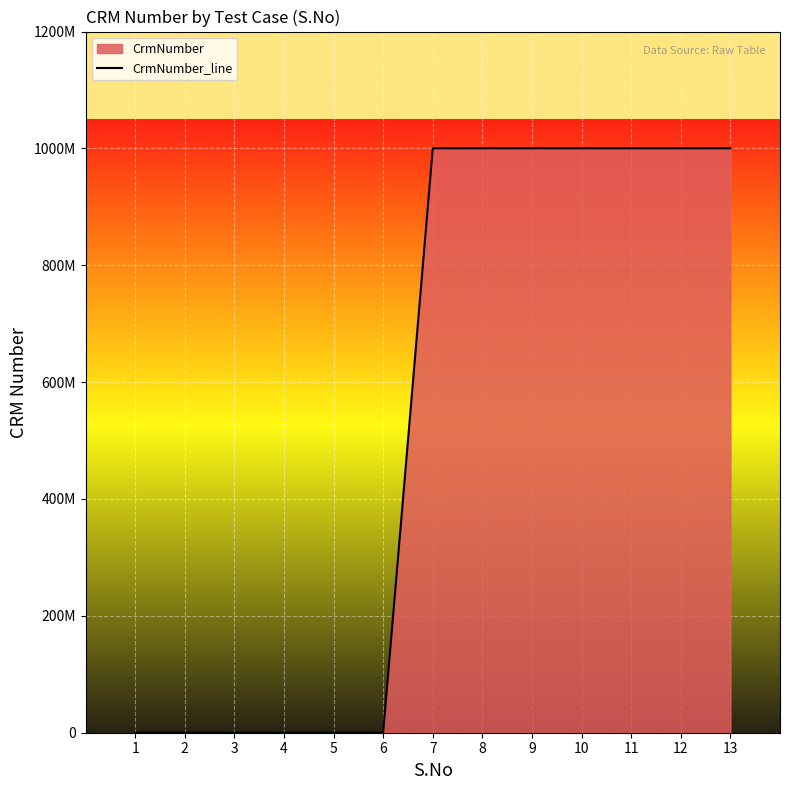

List the labels in order of value, smallest first.

1, 2, 3, 4, 5, 6, 7, 8, 9, 10, 11, 12, 13